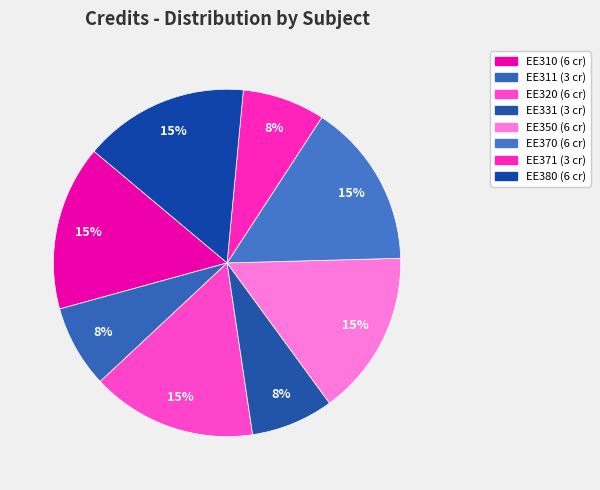

Count the number of slices in the pie.

8